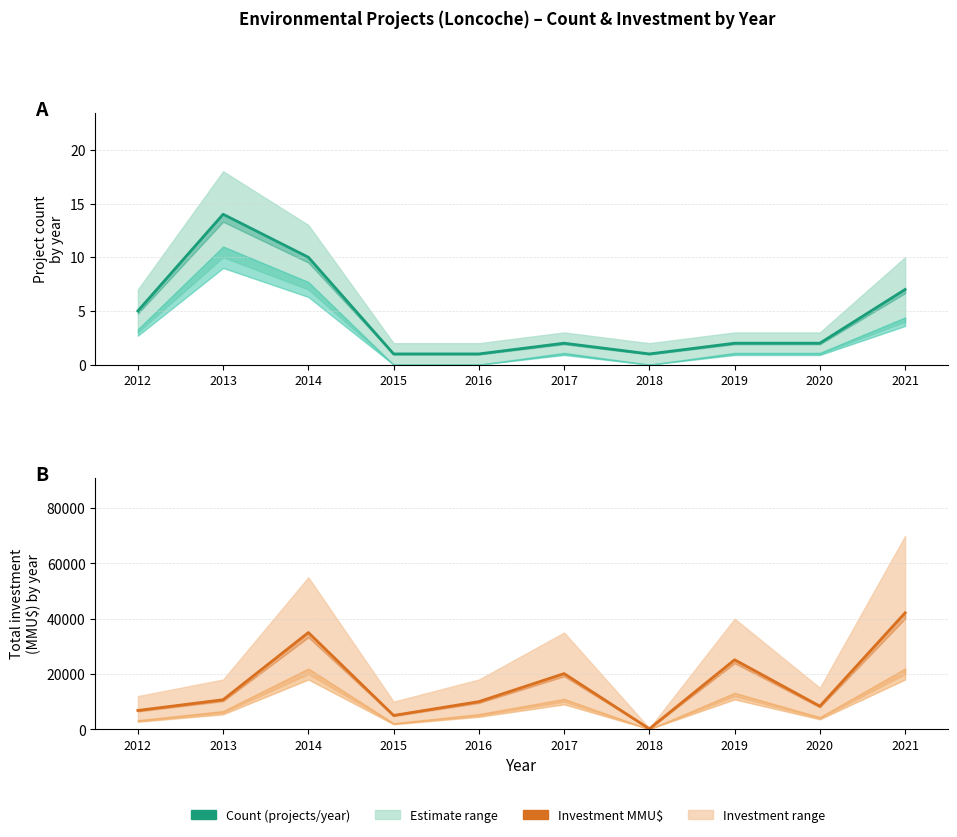

True or false: Count (projects/year) and Investment (MMU$) cross at least once.

False